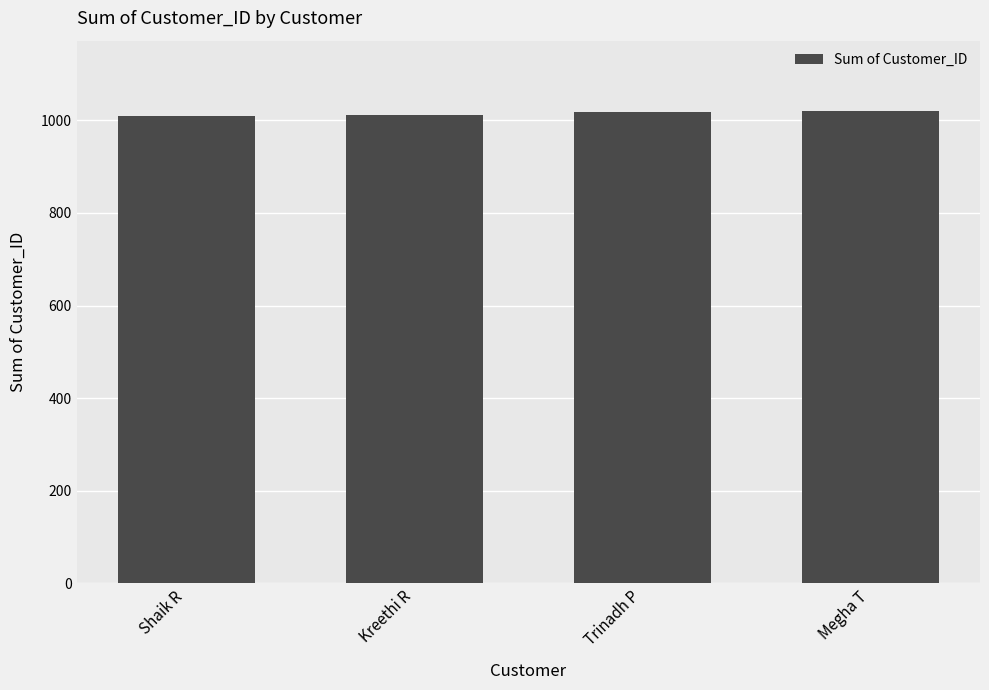

What is the label of the 2nd bar from the left?

Kreethi R